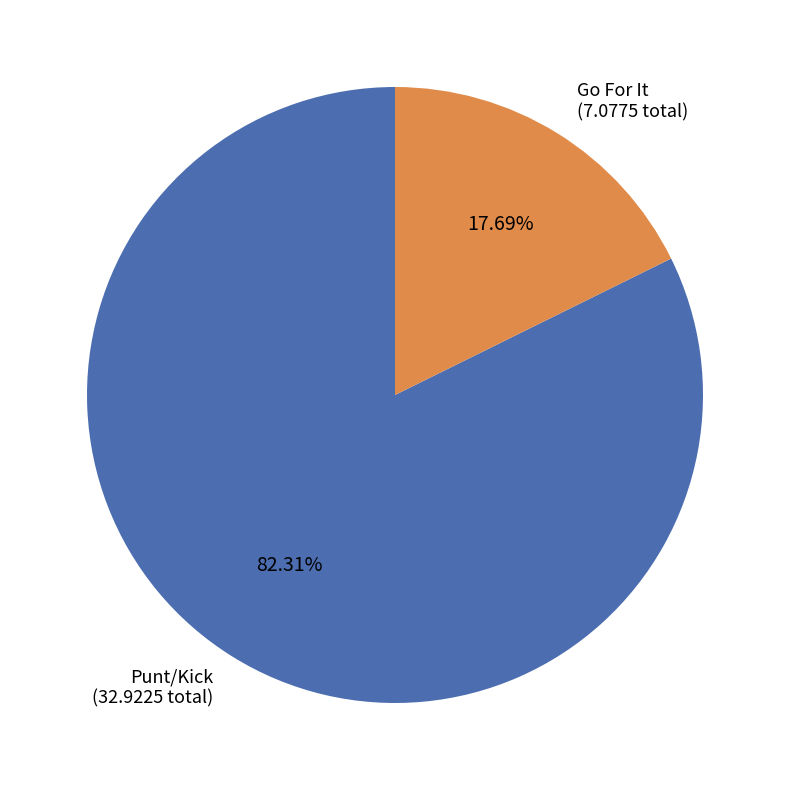

Do Go For It (7.0775 total) and Punt/Kick (32.9225 total) together represent more than half of the pie?

Yes